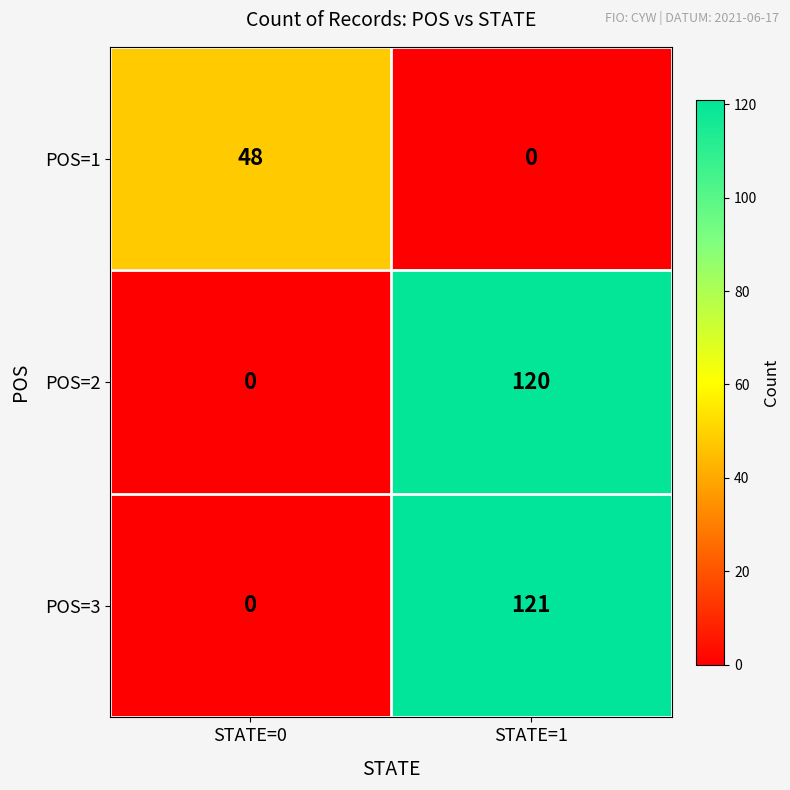

True or false: POS=2 has a value of 120 at STATE=1.

True